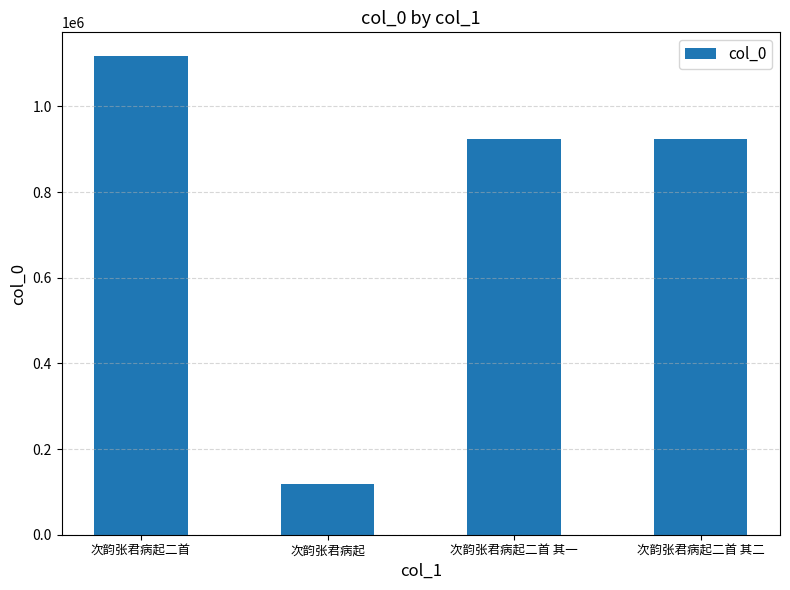

What is the value of the 1st bar from the left?

1117087